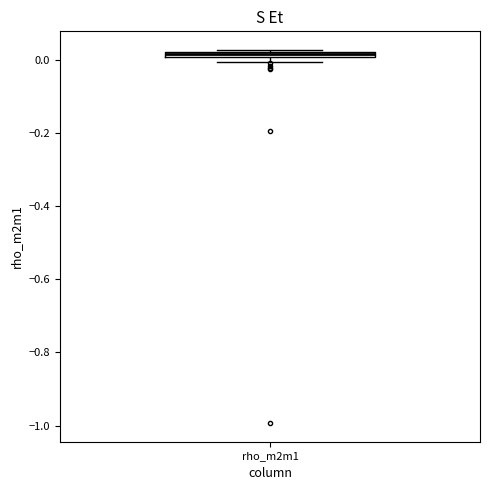

Where is the upper edge of the box for rho_m2m1 on the y-axis? The values are not printed on the chart, so give them approximately, as read against the axis.

0.02